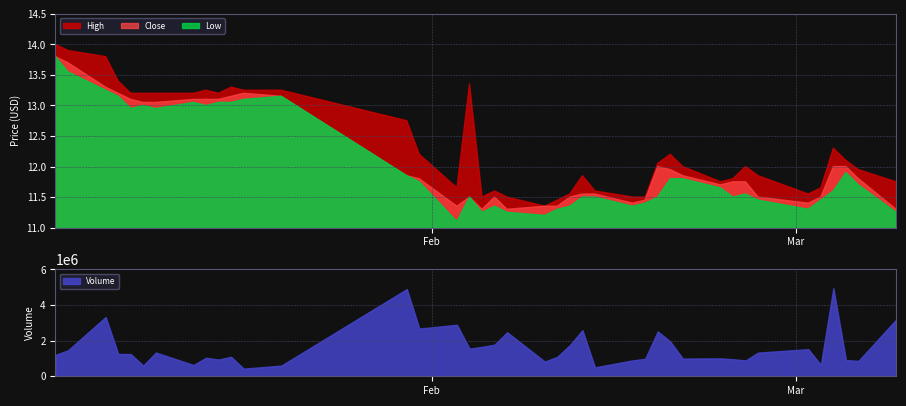

What is the difference between the second highest and minimum values in the Close series?

2.4